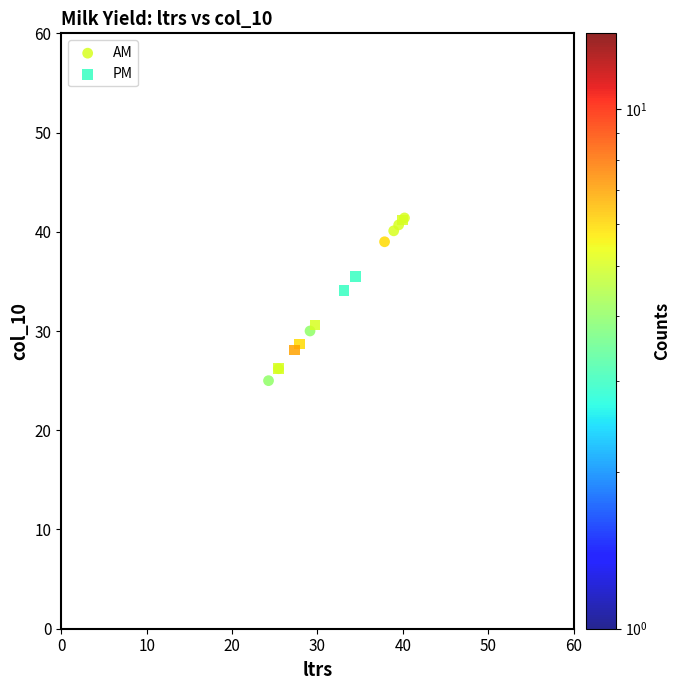

Which series has the largest Y range (max minus min)?

AM